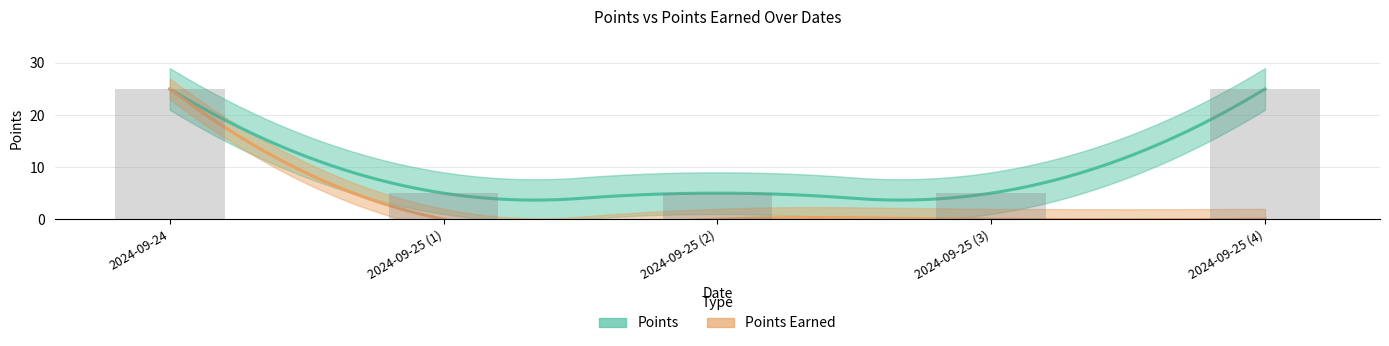

The chart shows a value of 13 at 2024-09-25 (4). True or false?

False